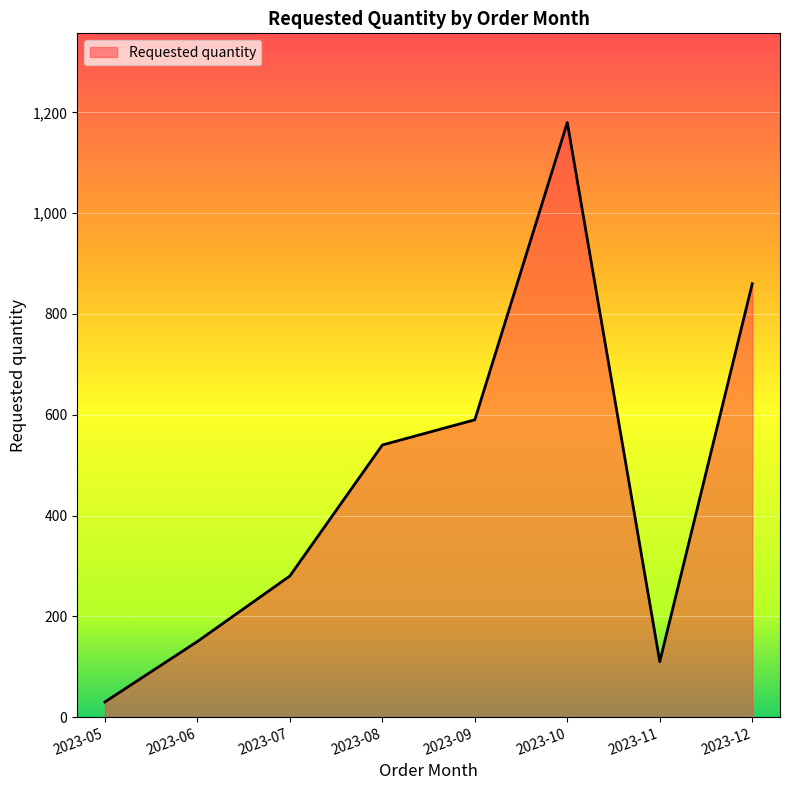

What is the sum of the values at 2023-09 and 2023-10?

1770